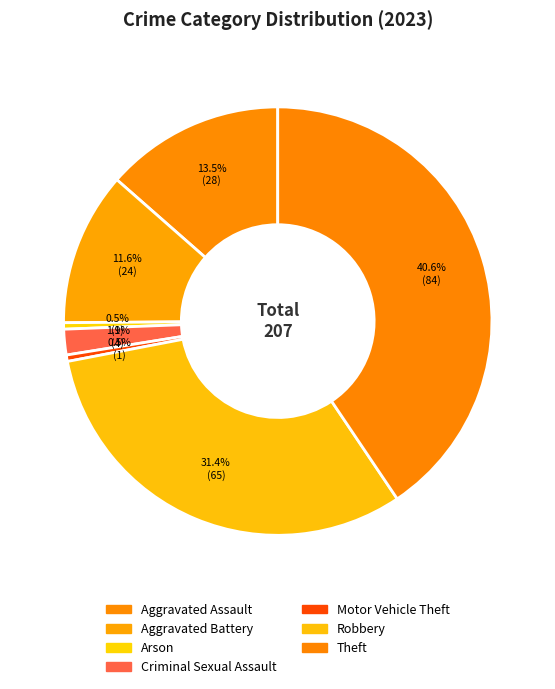

Count the number of slices in the pie.

7